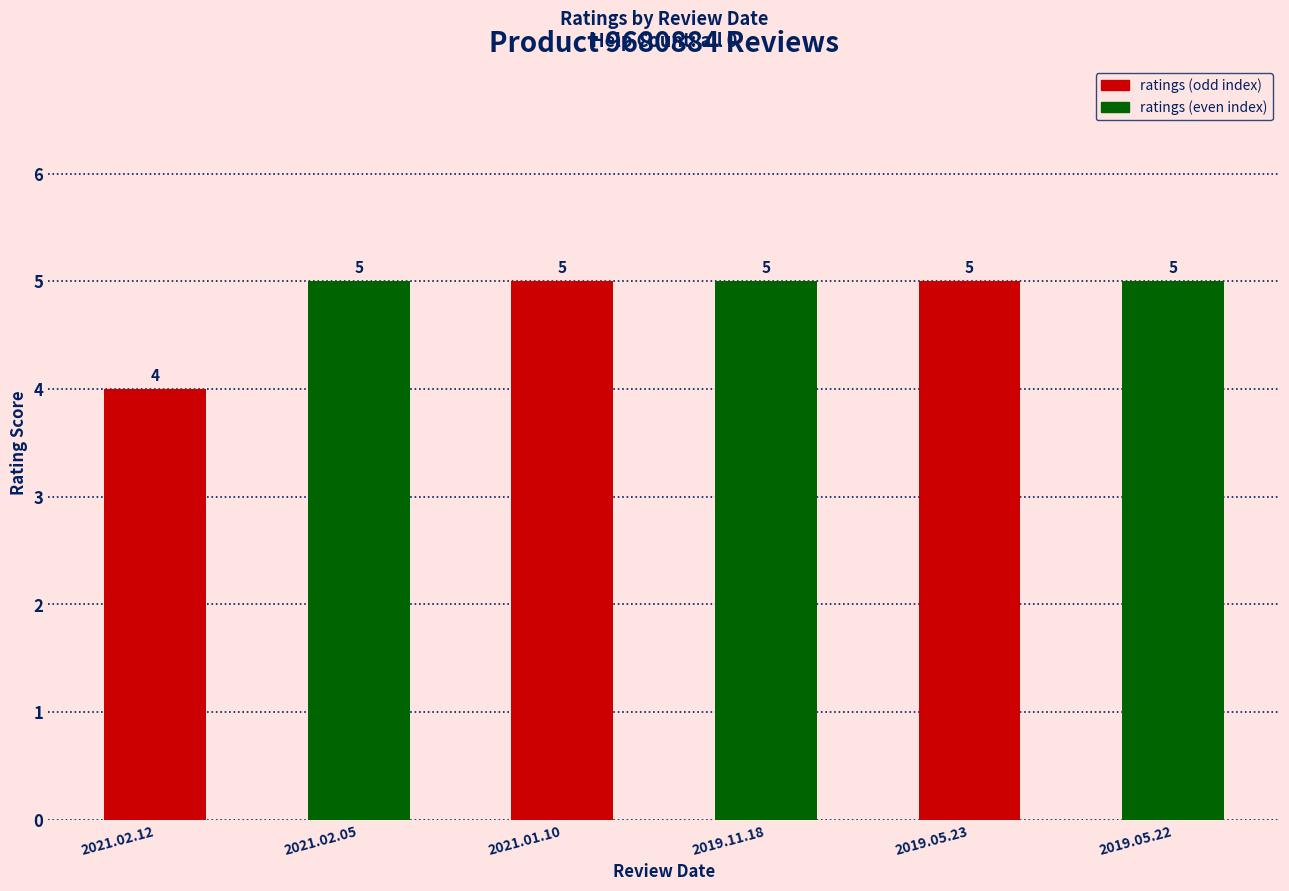

Which label corresponds to the smallest value in the chart?

2021.02.12